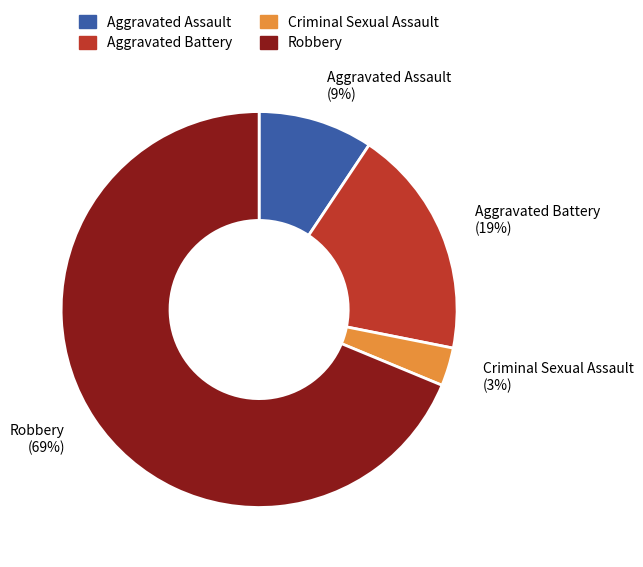

To the nearest percent, what portion does Robbery represent?

69%